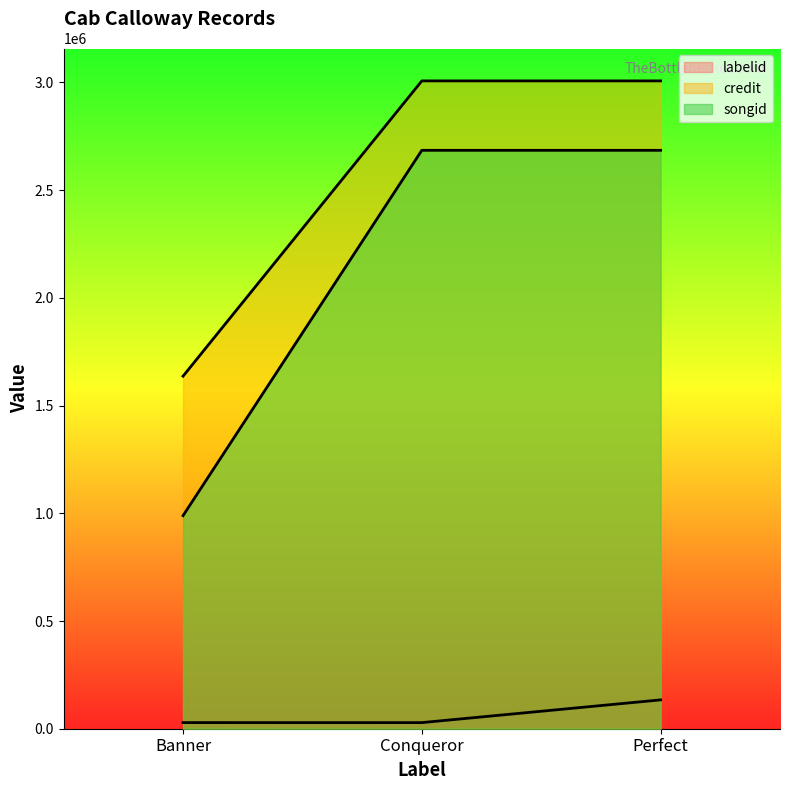

At how many categories does at least one series exceed 872351?

3